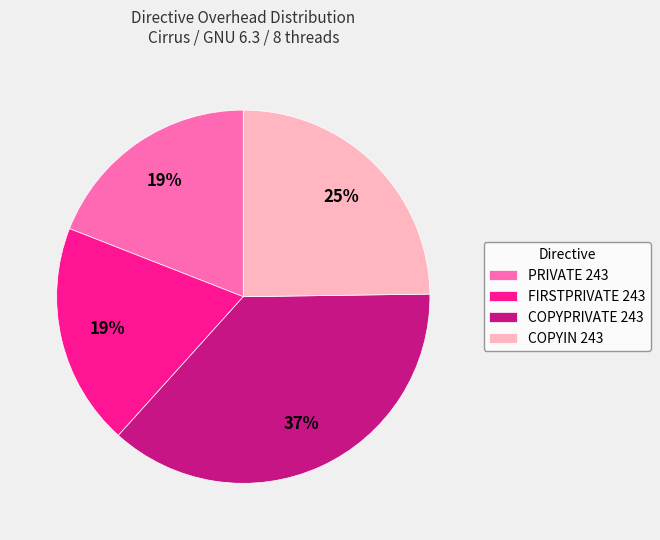

Is it true that PRIVATE 243 is 5% of the pie?

False